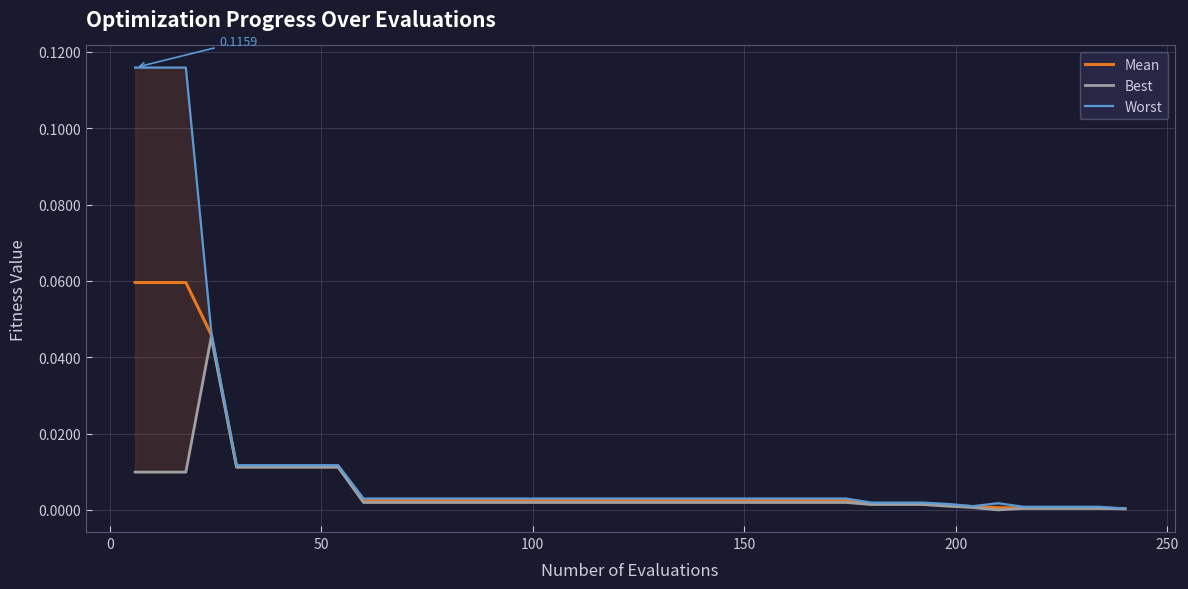

Reading right to left, transcribe all the data shown in this chart.

Mean: 0.0	0.0	0.0	0.0	0.0	0.0	0.0	0.0	0.0	0.0	0.0	0.0	0.0	0.0	0.0	0.0	0.0	0.0	0.0	0.0	0.0	0.0	0.0	0.0	0.0	0.0	0.0	0.0	0.0	0.0	0.0	0.0	0.0	0.0	0.0	0.0	0.0	0.1	0.1	0.1
Best: 0.0	0.0	0.0	0.0	0.0	0.0	0.0	0.0	0.0	0.0	0.0	0.0	0.0	0.0	0.0	0.0	0.0	0.0	0.0	0.0	0.0	0.0	0.0	0.0	0.0	0.0	0.0	0.0	0.0	0.0	0.0	0.0	0.0	0.0	0.0	0.0	0.0	0.0	0.0	0.0
Worst: 0.0	0.0	0.0	0.0	0.0	0.0	0.0	0.0	0.0	0.0	0.0	0.0	0.0	0.0	0.0	0.0	0.0	0.0	0.0	0.0	0.0	0.0	0.0	0.0	0.0	0.0	0.0	0.0	0.0	0.0	0.0	0.0	0.0	0.0	0.0	0.0	0.0	0.1	0.1	0.1